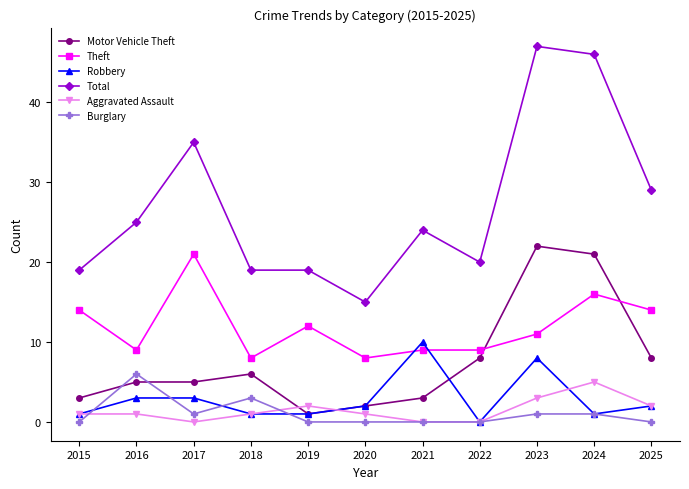

Reading left to right, extract all data points from this chart.

Motor Vehicle Theft: 2015=3	2016=5	2017=5	2018=6	2019=1	2020=2	2021=3	2022=8	2023=22	2024=21	2025=8
Theft: 2015=14	2016=9	2017=21	2018=8	2019=12	2020=8	2021=9	2022=9	2023=11	2024=16	2025=14
Robbery: 2015=1	2016=3	2017=3	2018=1	2019=1	2020=2	2021=10	2022=0	2023=8	2024=1	2025=2
Total: 2015=19	2016=25	2017=35	2018=19	2019=19	2020=15	2021=24	2022=20	2023=47	2024=46	2025=29
Aggravated Assault: 2015=1	2016=1	2017=0	2018=1	2019=2	2020=1	2021=0	2022=0	2023=3	2024=5	2025=2
Burglary: 2015=0	2016=6	2017=1	2018=3	2019=0	2020=0	2021=0	2022=0	2023=1	2024=1	2025=0